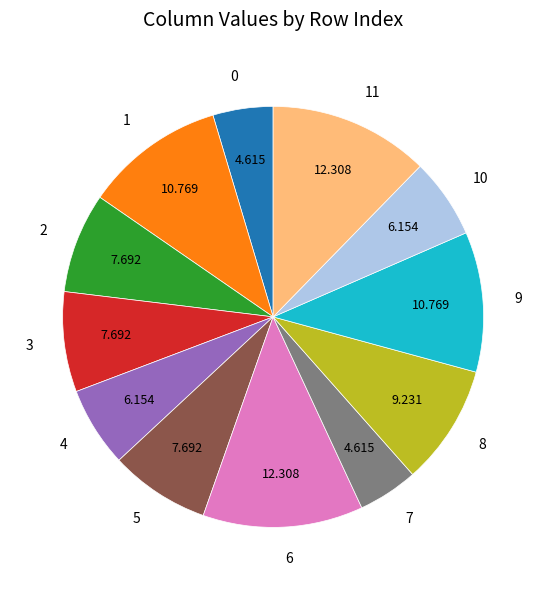

Is it true that 5 is 8% of the pie?

True